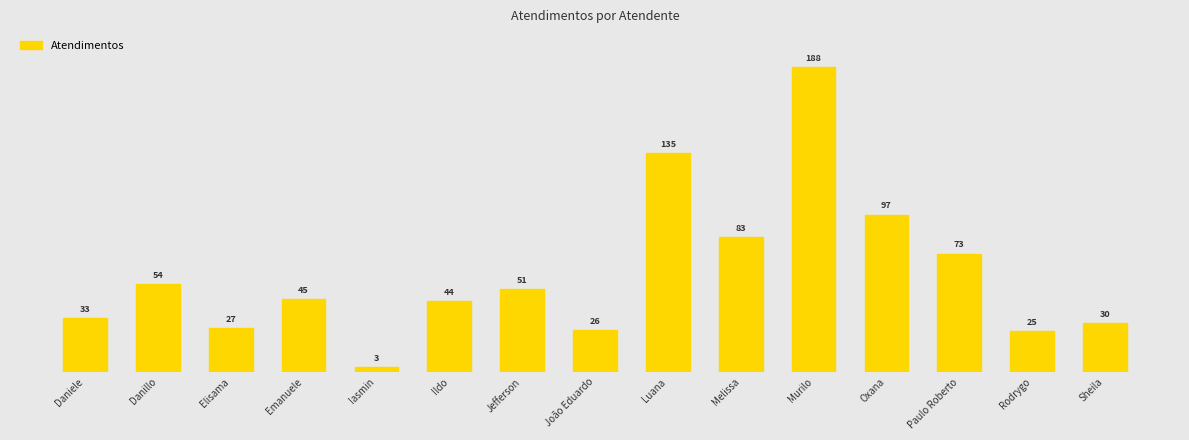

How many values exceed 45?

7